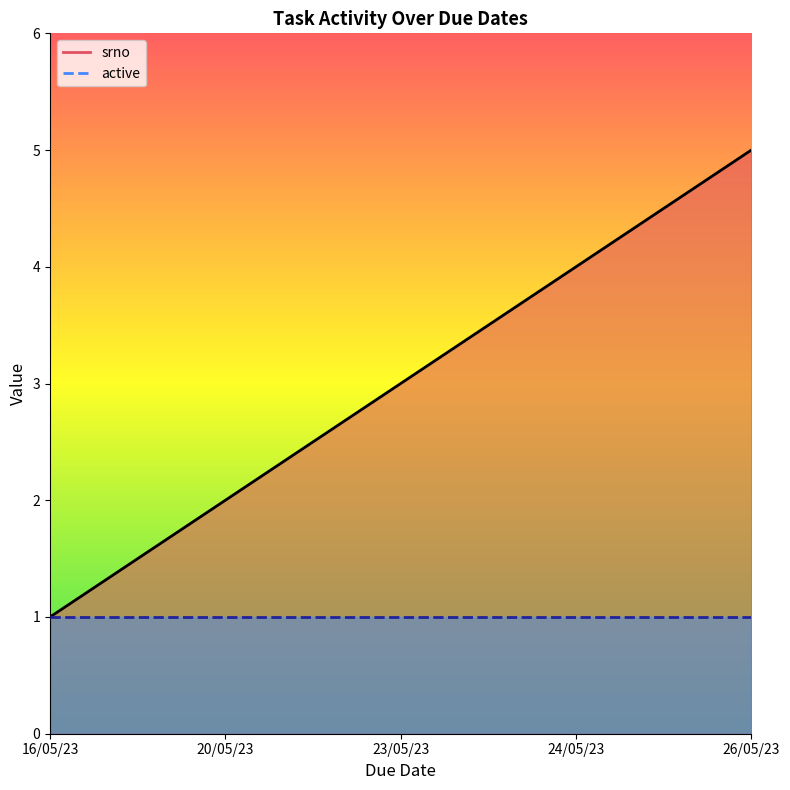

True or false: active_line has a value of 1 at 26/05/23.

True